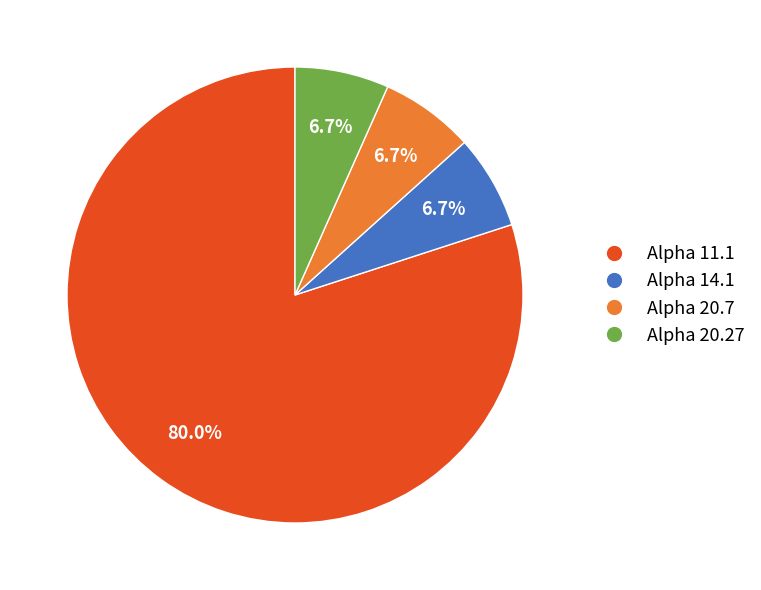

Which category accounts for the majority?

Alpha 11.1